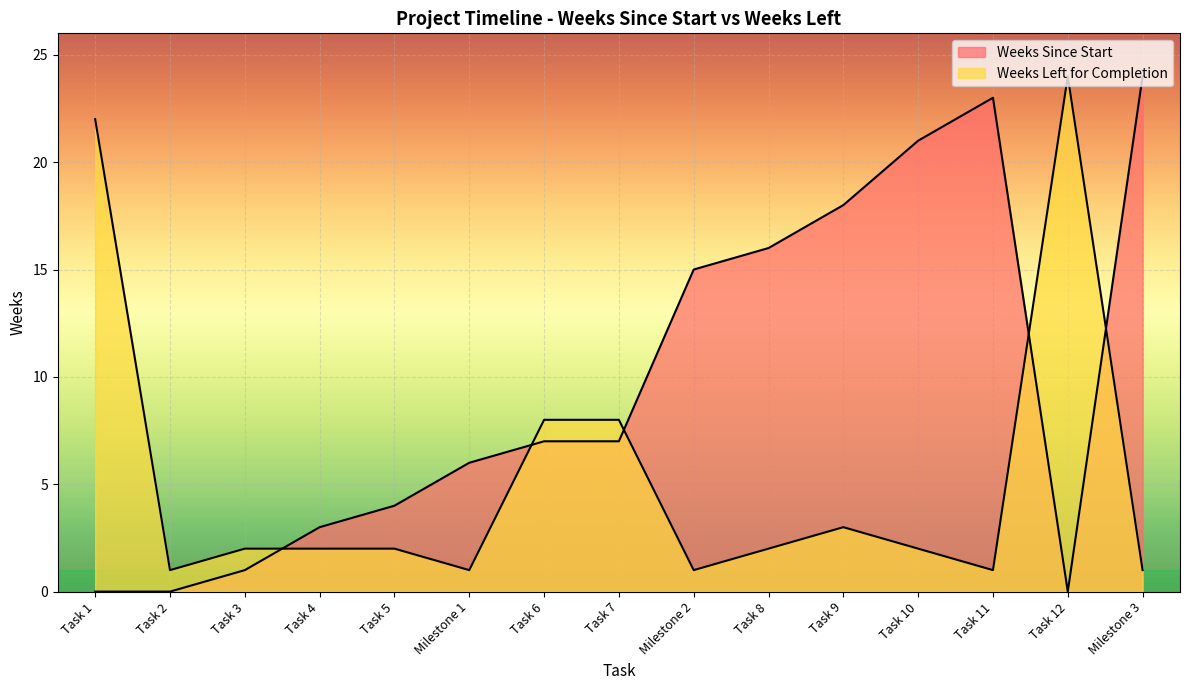

The Weeks Left for Completion series shows 24 at Task 12. True or false?

True